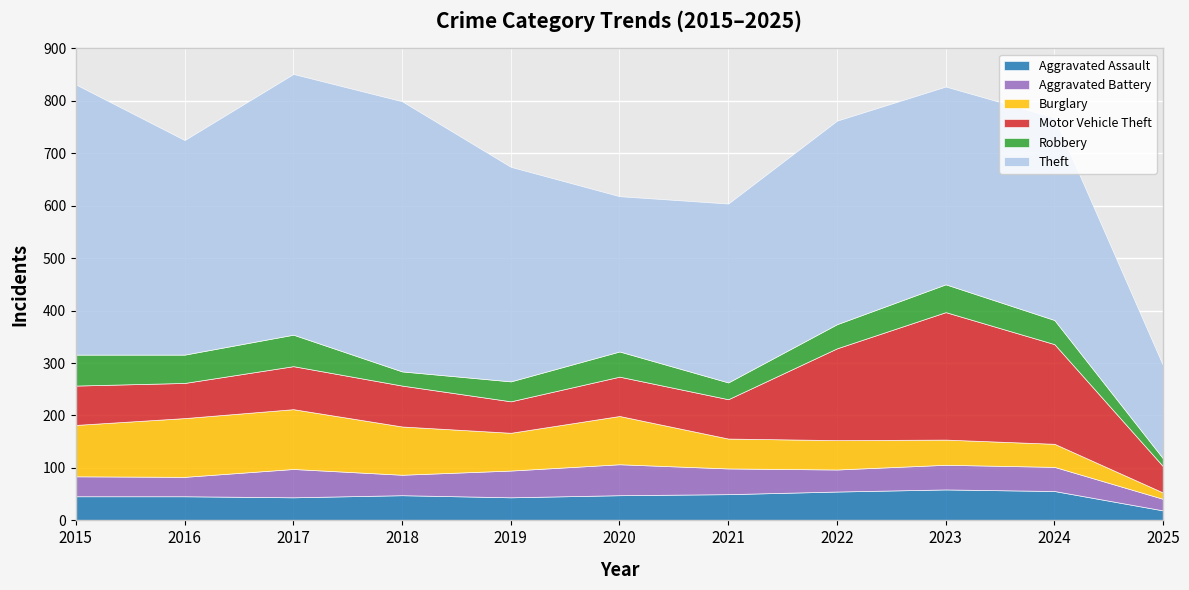

Reading left to right, transcribe all the data shown in this chart.

Aggravated Assault: 46	46	44	48	44	48	50	55	59	56	19
Aggravated Battery: 38	37	54	39	51	59	49	42	47	46	22
Burglary: 98	112	114	92	72	92	57	56	48	44	12
Motor Vehicle Theft: 75	67	82	78	60	75	75	175	243	190	50
Robbery: 59	54	60	27	38	48	32	46	53	46	15
Theft: 515	409	497	515	409	296	341	388	377	386	177